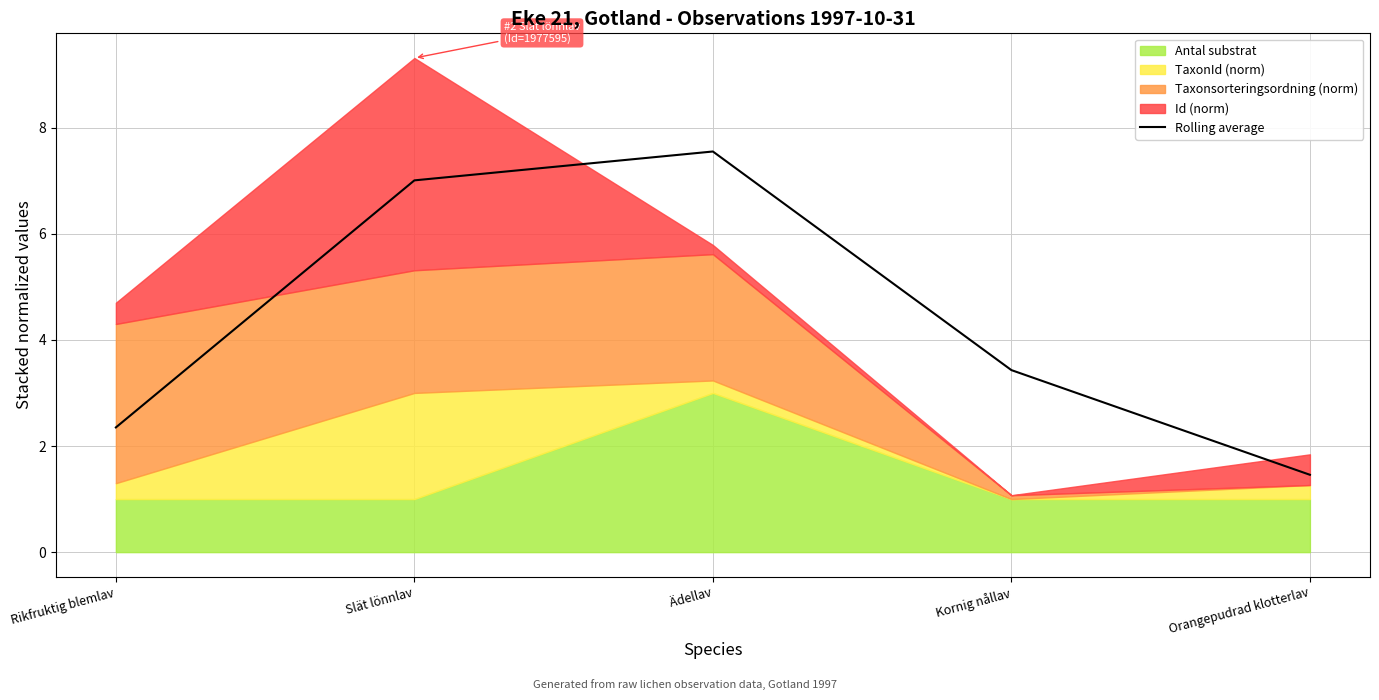

What is the smallest value displayed?

1.5